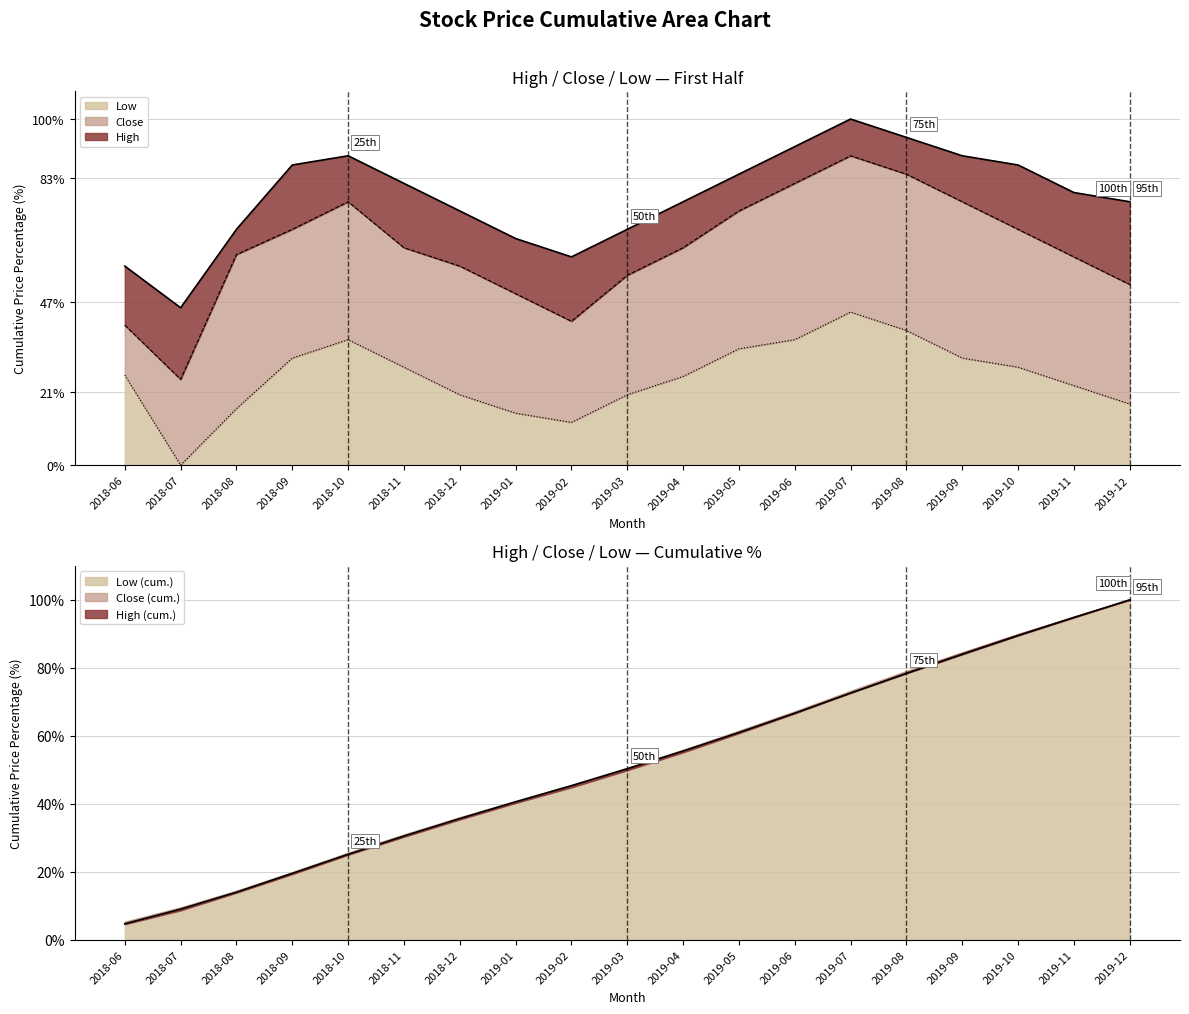

How many distinct data groups are displayed?

3